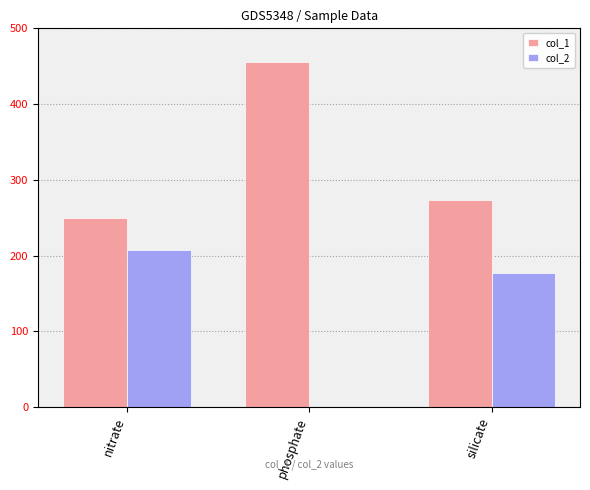

The col_1 series shows 274 at silicate. True or false?

True